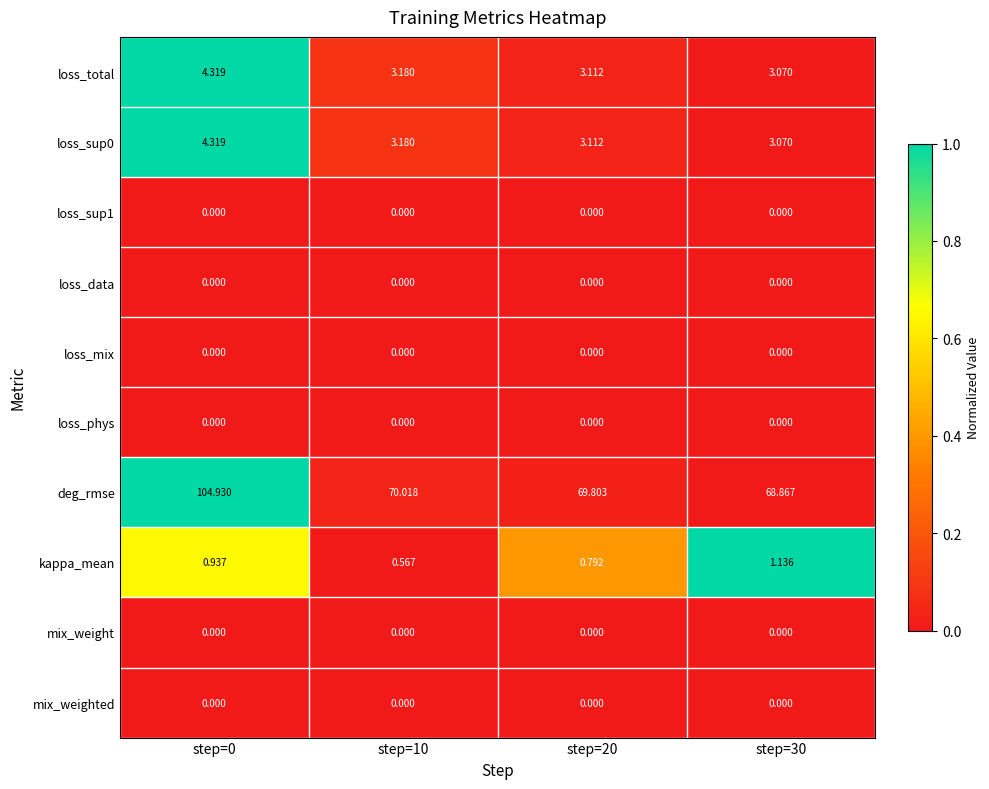

Between step=10 and step=30, which series saw the biggest shift?

deg_rmse